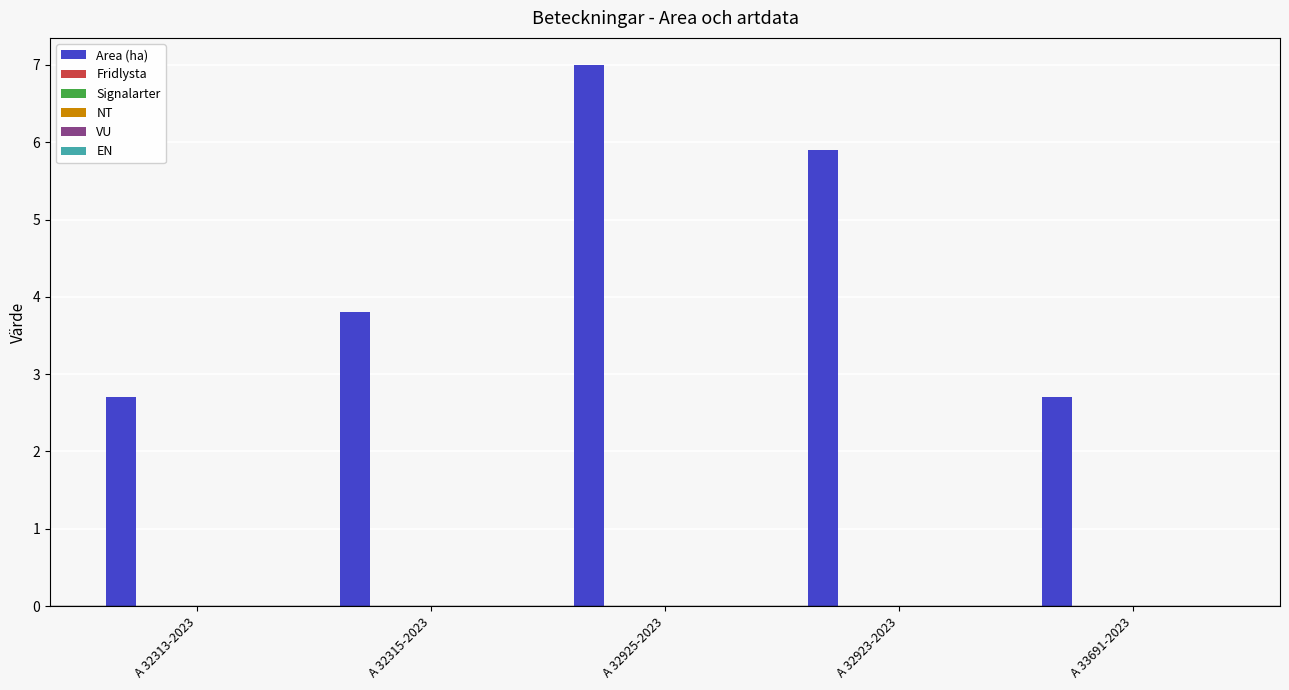

What is the smallest value displayed?

2.7